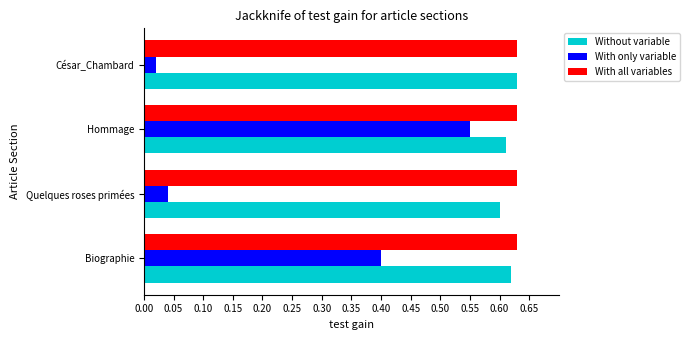

What is the sum of all Without variable values?

2.5